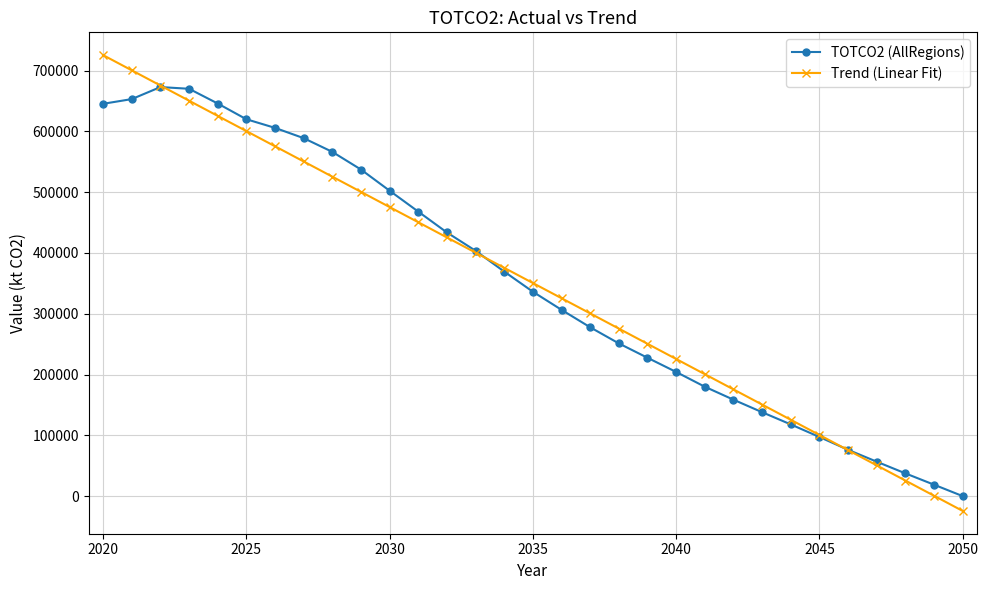

What is the maximum value shown in the chart?

725475.8